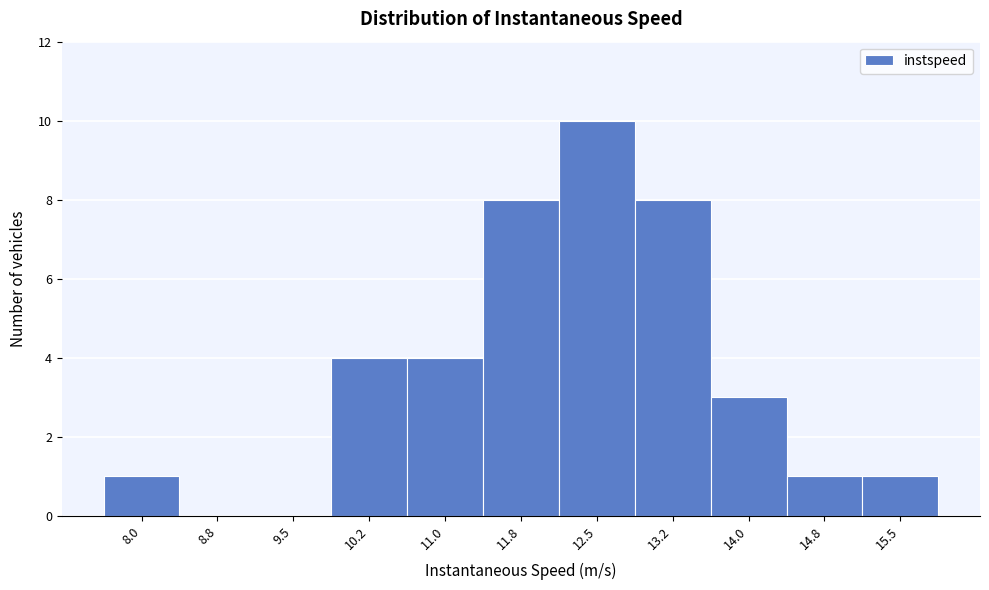

Reading left to right, list all the values displayed in this chart.

8.0=1	8.8=0	9.5=0	10.2=4	11.0=4	11.8=8	12.5=10	13.2=8	14.0=3	14.8=1	15.5=1